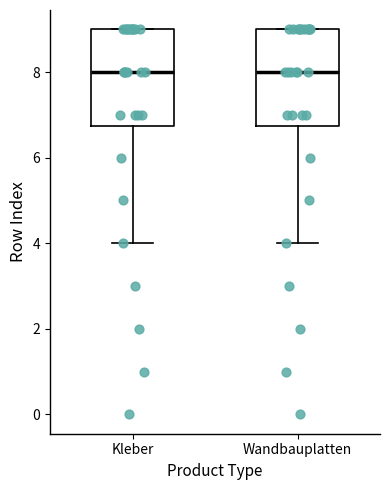

Reading left to right, transcribe this box plot: for each box, give where its median line is, the range the box spans, and where its two whiskers end, as read against the y-axis. The values are not printed on the chart, so give them approximately, as read against the axis.

Kleber: median 8.0, box 6.8 to 9.0, whiskers 4.0 to 9.0
Wandbauplatten: median 8.0, box 6.8 to 9.0, whiskers 4.0 to 9.0